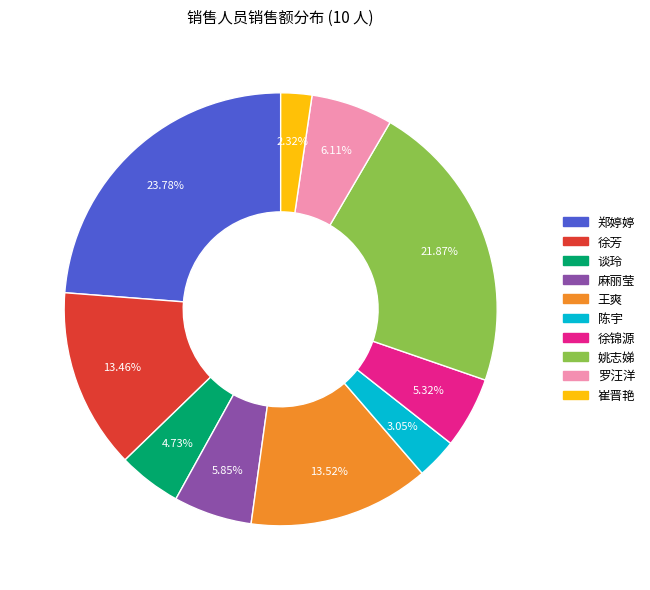

Does any single category account for the majority?

No